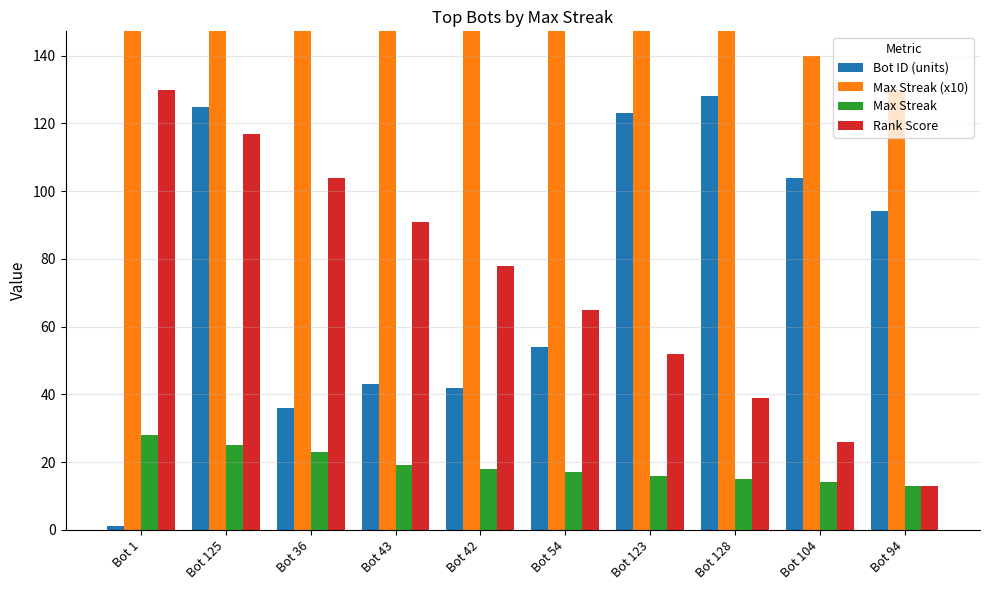

Is the value of Rank Score at Bot 128 greater than the value of Max Streak at Bot 94?

Yes